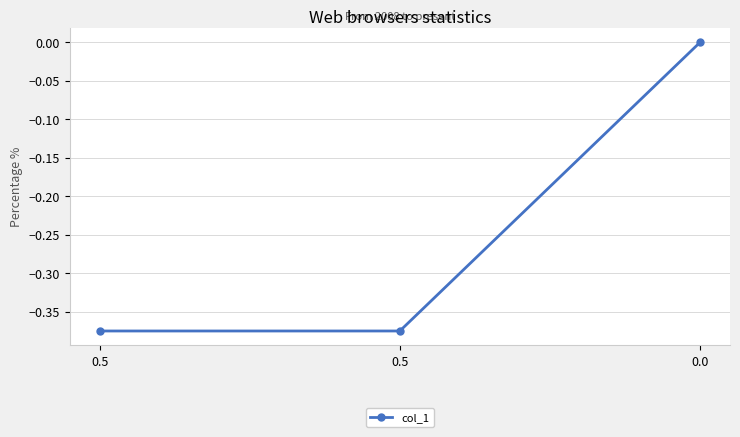

Reading left to right, extract all data points from this chart.

-0.4	-0.4	0.0